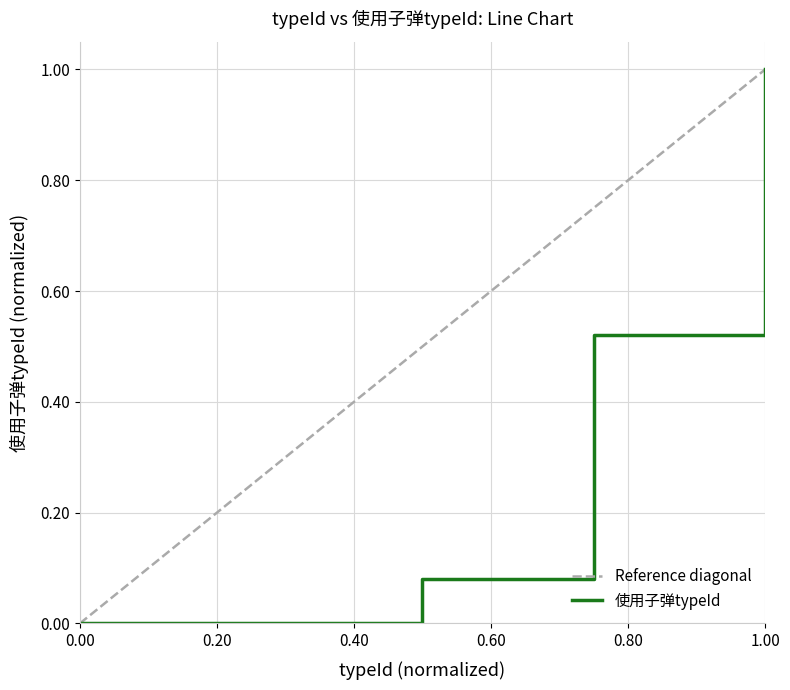

What is the value of the 3rd point from the left?

0.1